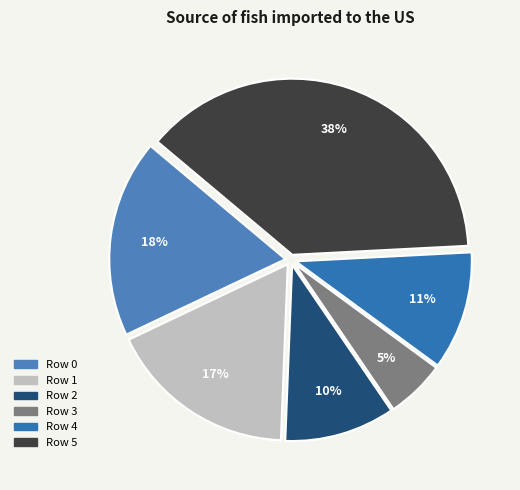

Does any single category account for the majority?

No